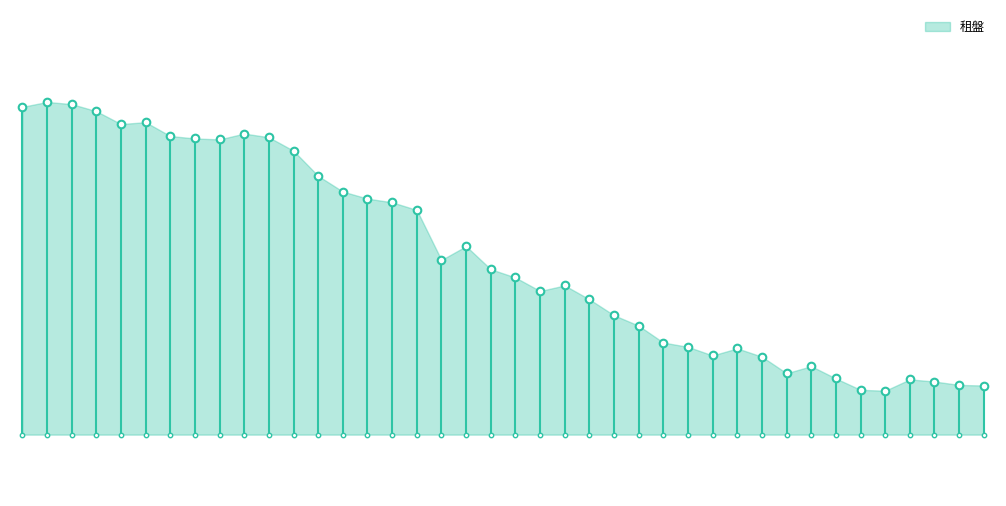

Approximately how many times larger is the value at 2023-07-31 compared to 2023-07-18?

1.0